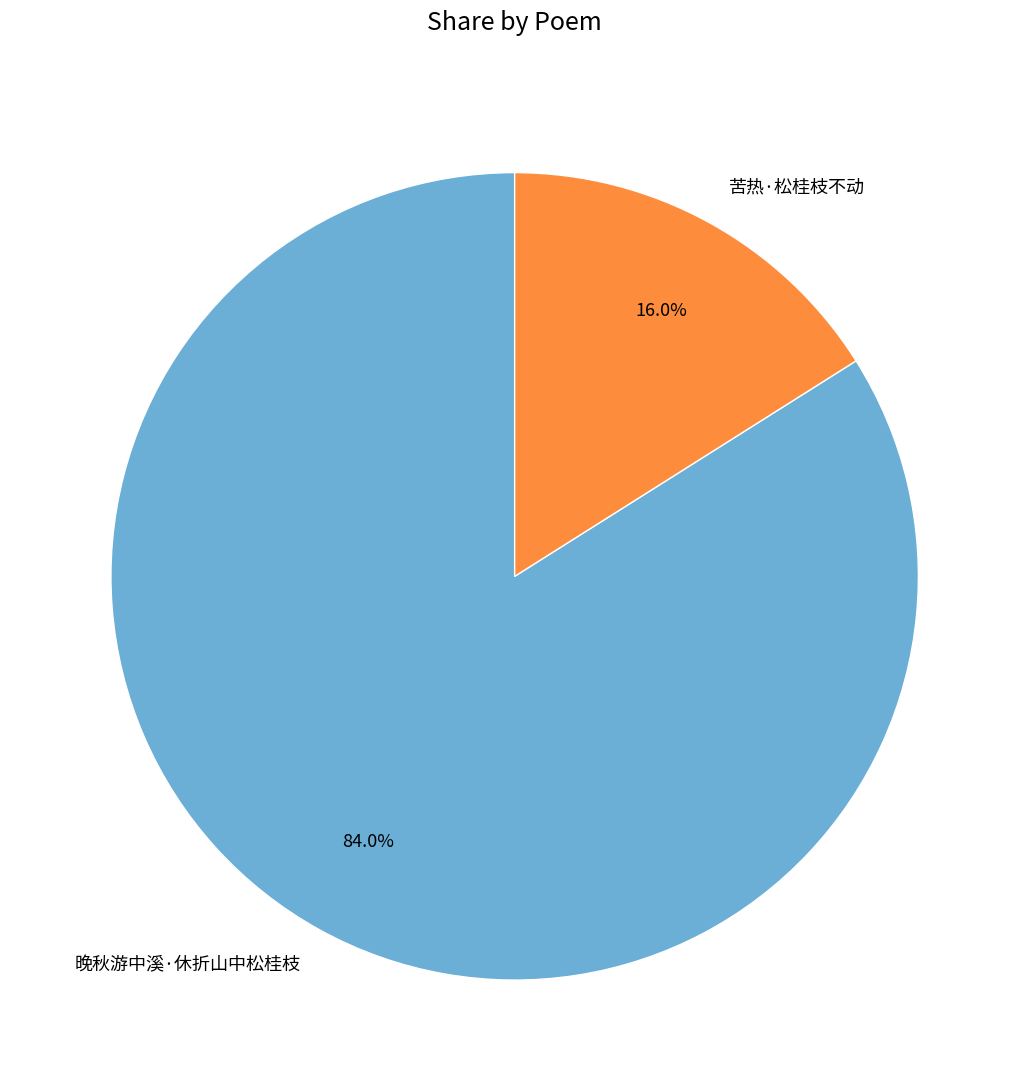

To the nearest percent, what percentage of the pie is 苦热·松桂枝不动?

16%